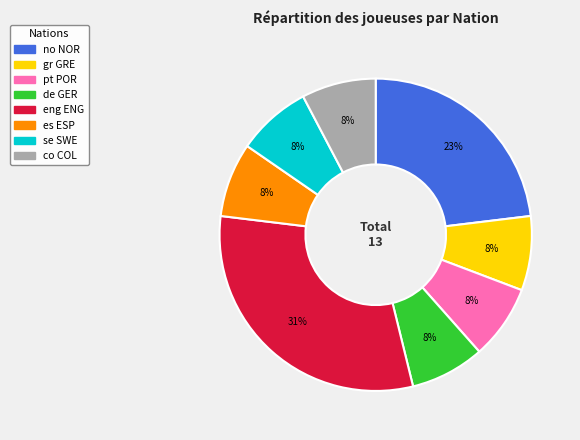

How many segments does this pie chart have?

8